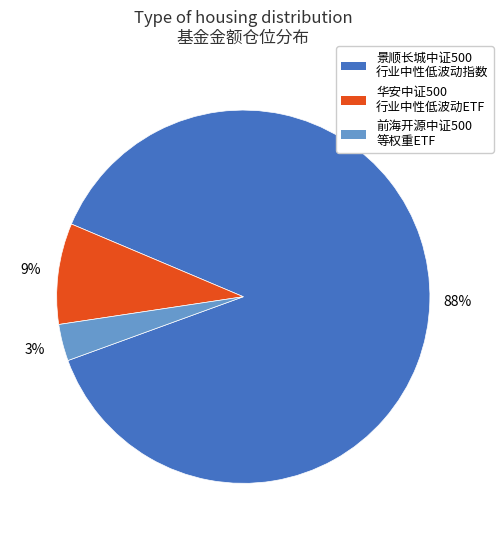

To the nearest percent, what is the difference between the largest and smallest slice percentages?

85%